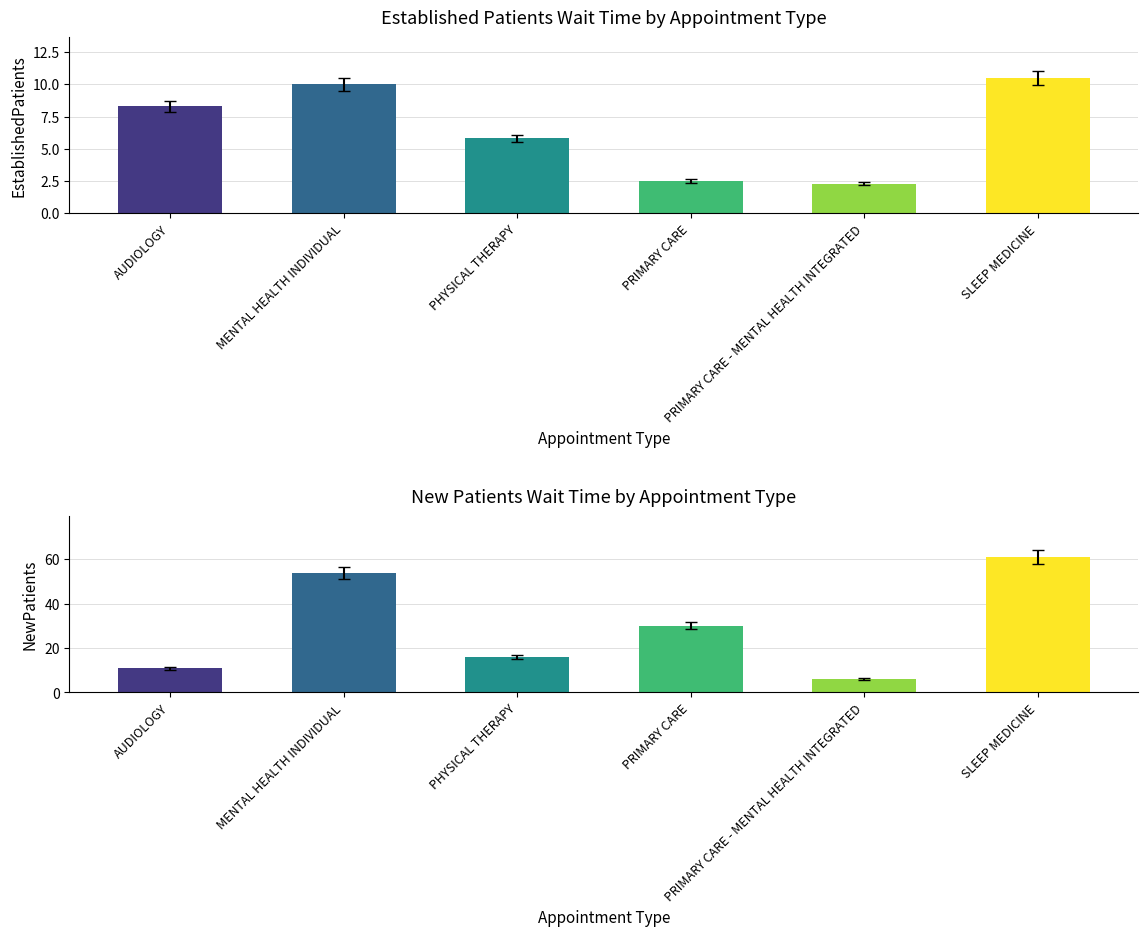

Which category has the highest value in the NewPatients series?

SLEEP MEDICINE